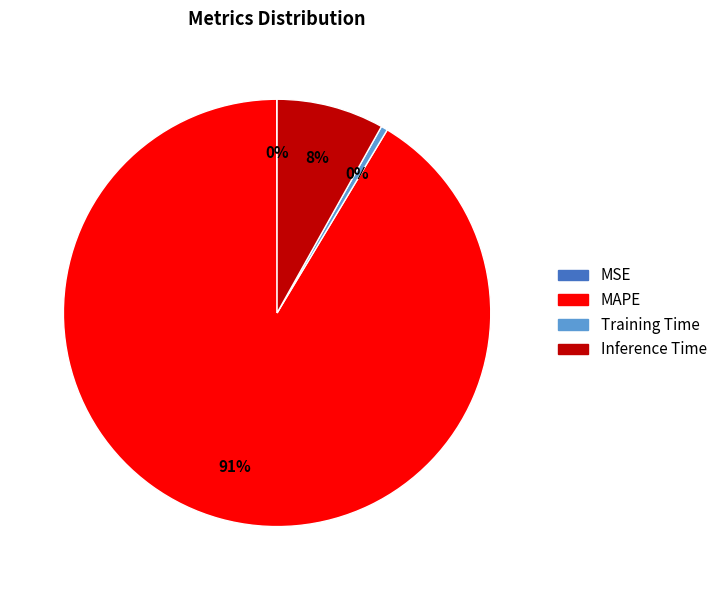

Do MAPE and Inference Time together represent more than half of the pie?

Yes